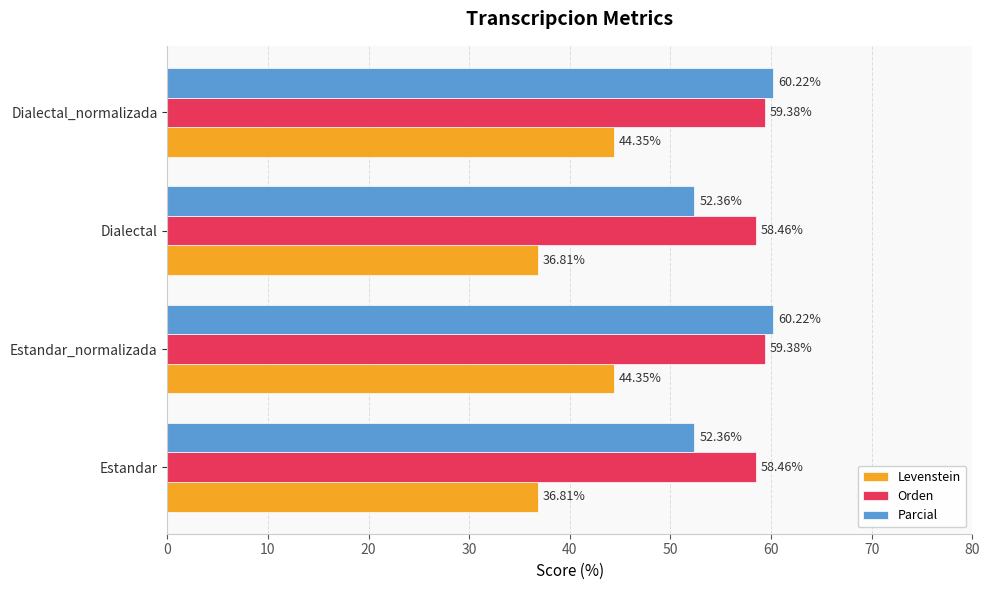

What is the average value of the Parcial series?

56.3